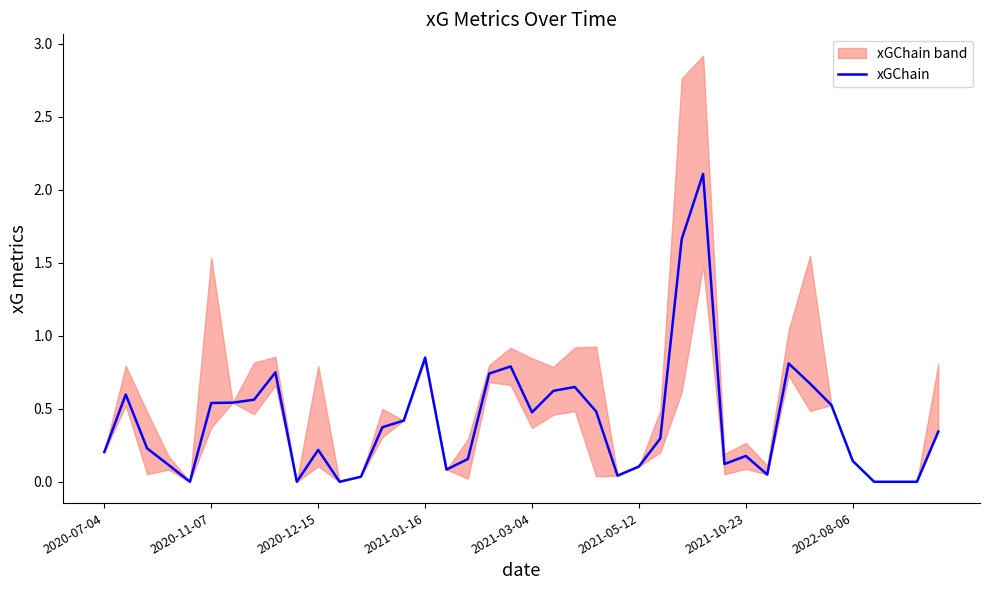

Is it true that the value at 29 is 0.1?

True